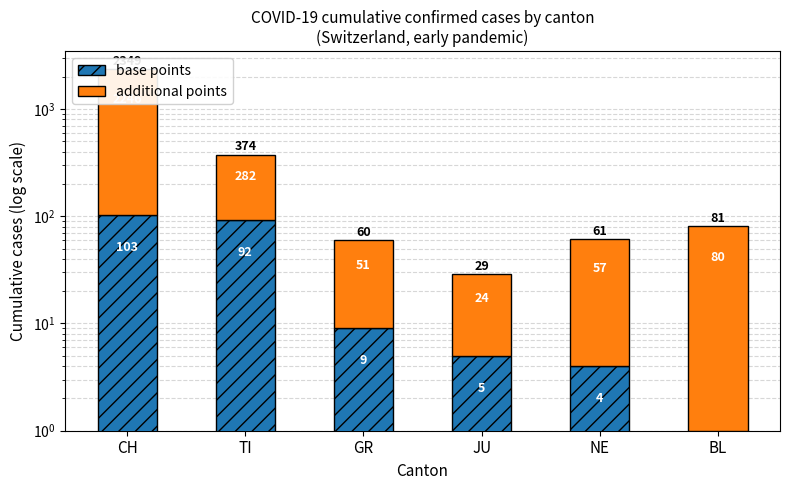

What are all the series names shown in the legend?

base points, additional points